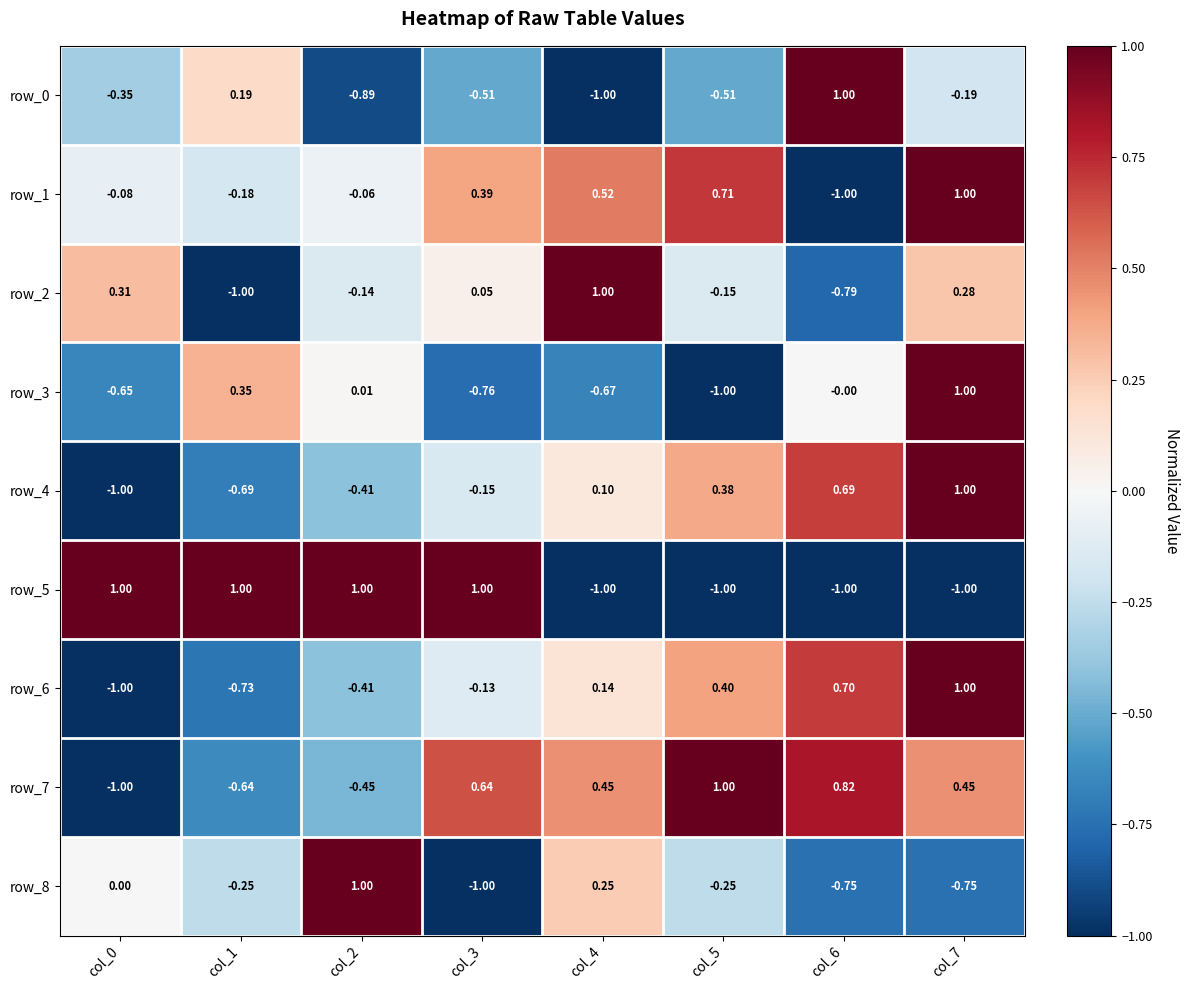

Is the value of row_8 at col_2 greater than the value of row_4 at col_1?

Yes